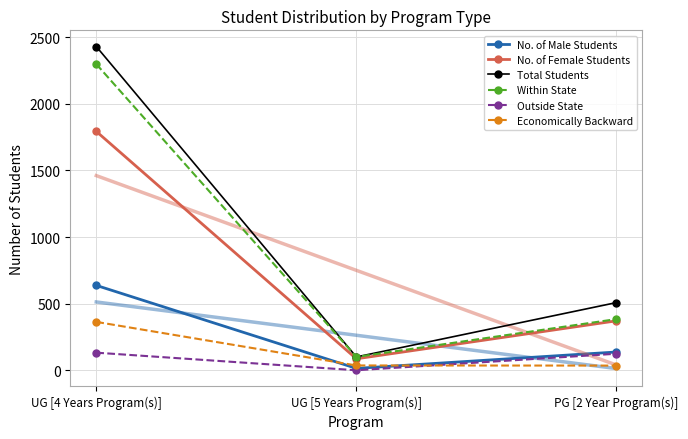

Reading right to left, extract all data points from this chart.

No. of Male Students: 137	14	637
No. of Female Students: 371	86	1793
Total Students: 508	100	2430
Within State: 384	100	2298
Outside State: 124	0	132
Economically Backward: 35	36	363